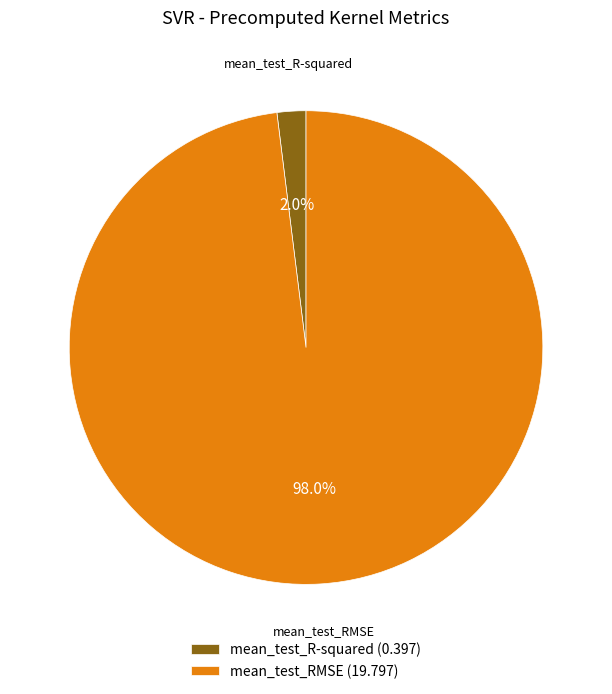

Count the number of slices in the pie.

2